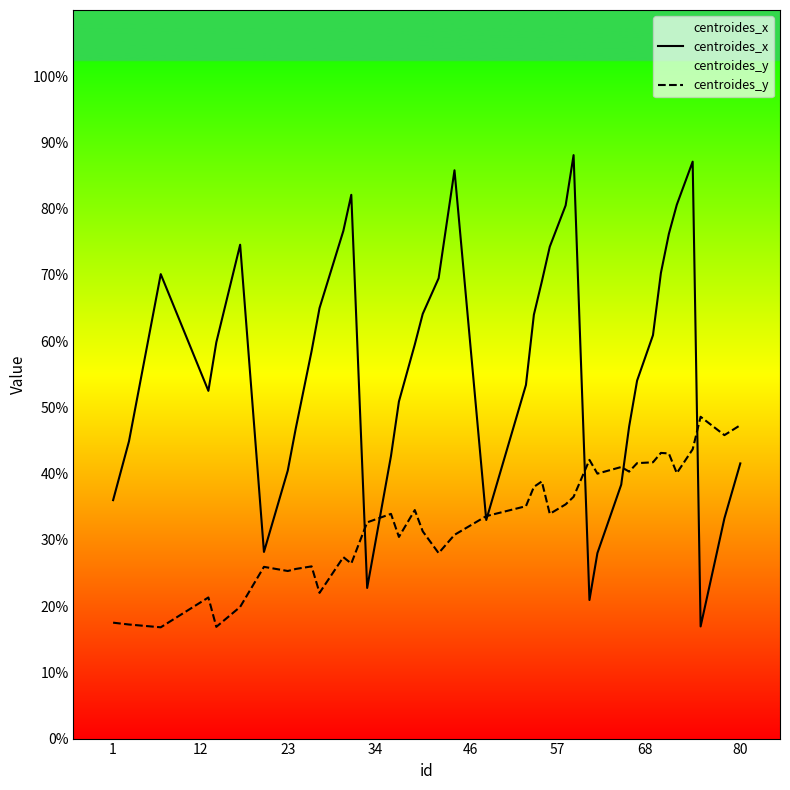

Is it true that centroides_y equals 25.3 at 23?

True